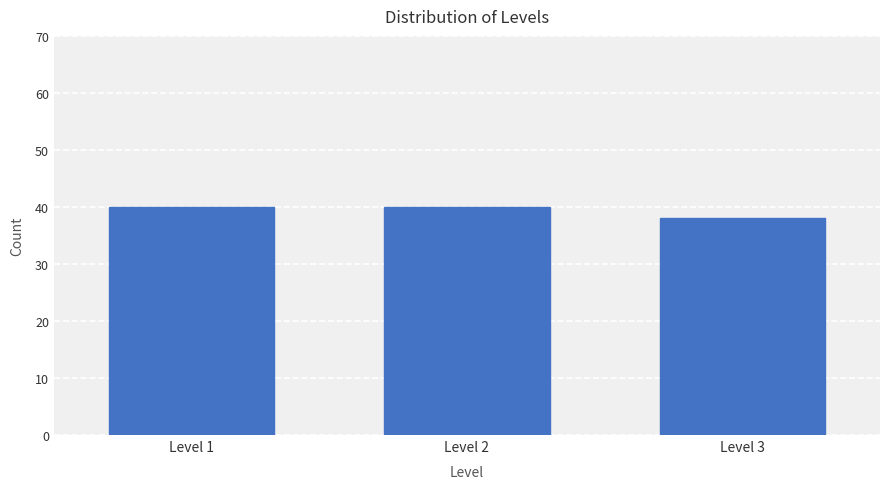

Reading right to left, extract all data points from this chart.

Level 3=38	Level 2=40	Level 1=40